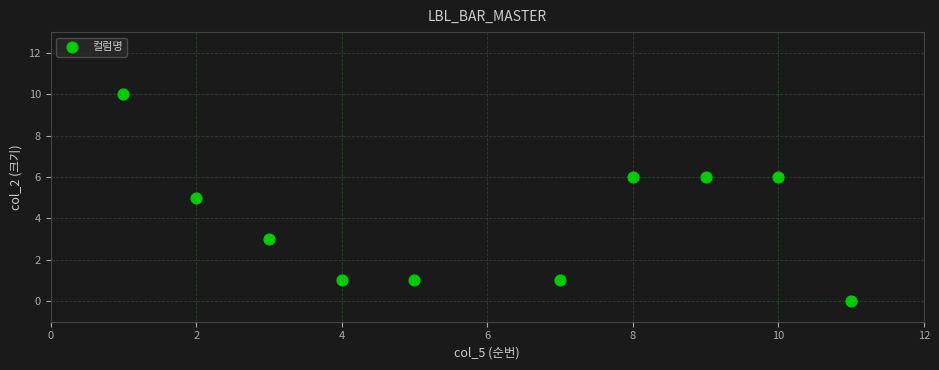

What is the range of Y values (max minus min)?

10